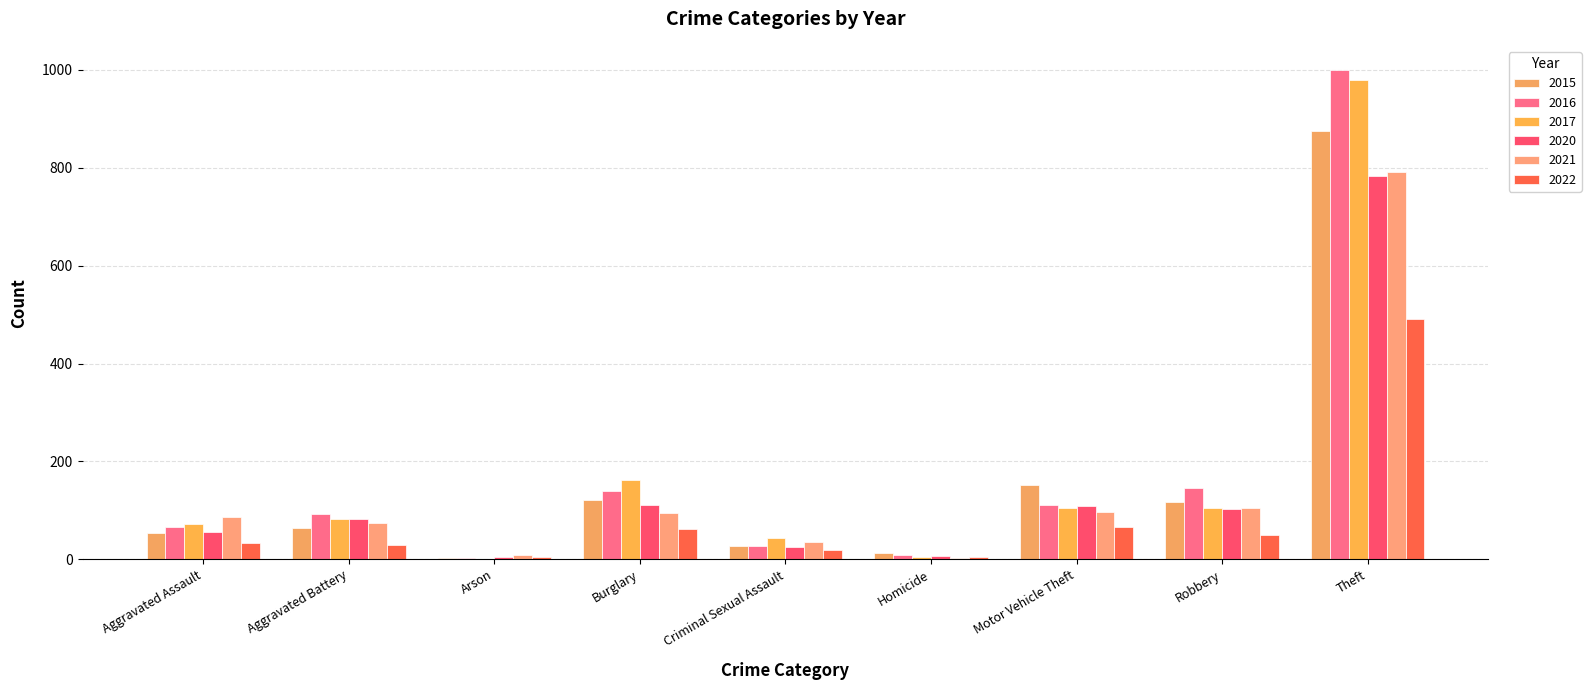

At which category is the sum across all series the highest?

Theft